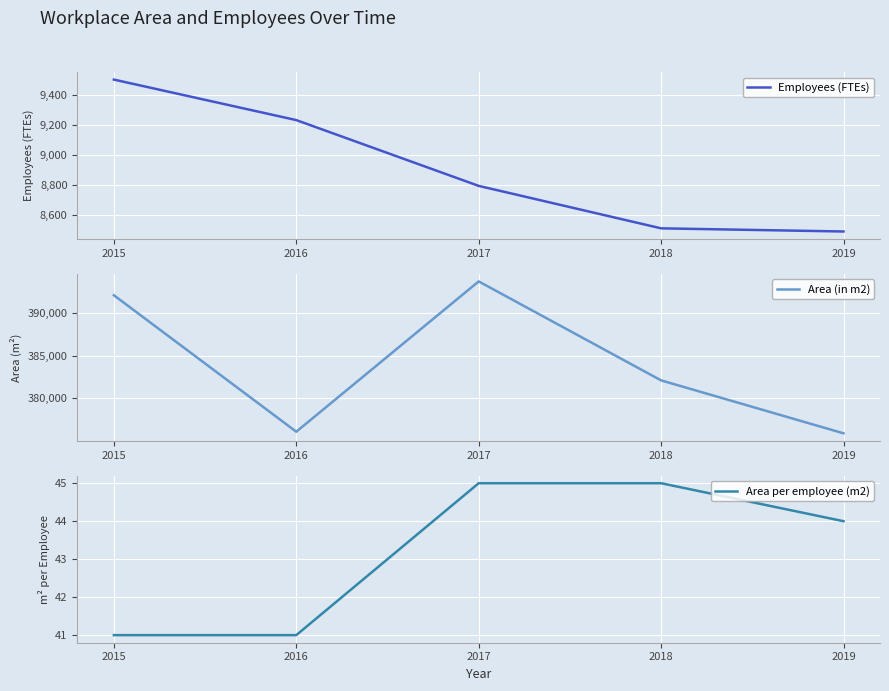

The Employees (FTEs) series shows 13203 at 2018. True or false?

False